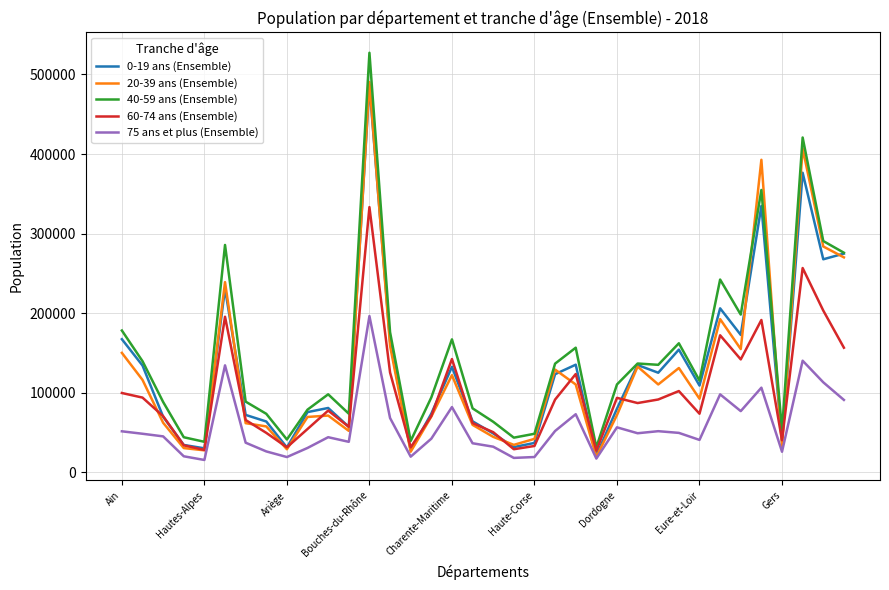

True or false: 40-59 ans (Ensemble) and 75 ans et plus (Ensemble) intersect in this chart.

False